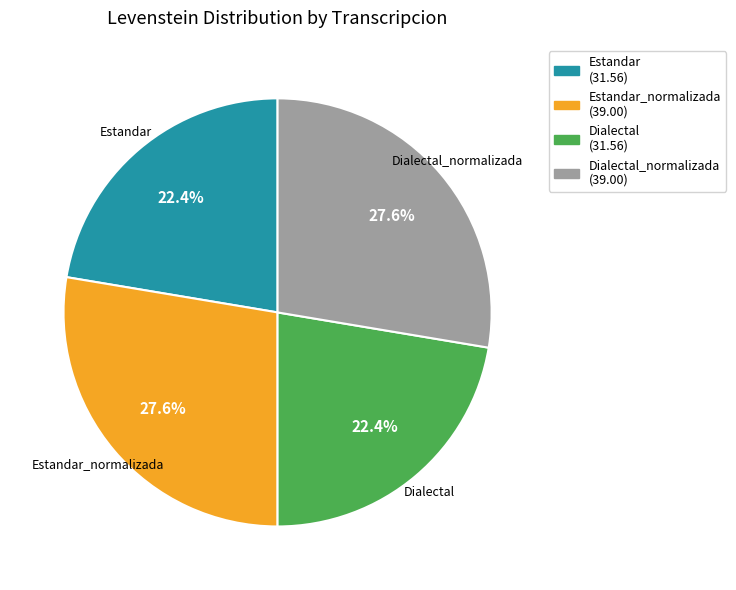

Is there any slice that represents more than half of the pie?

No